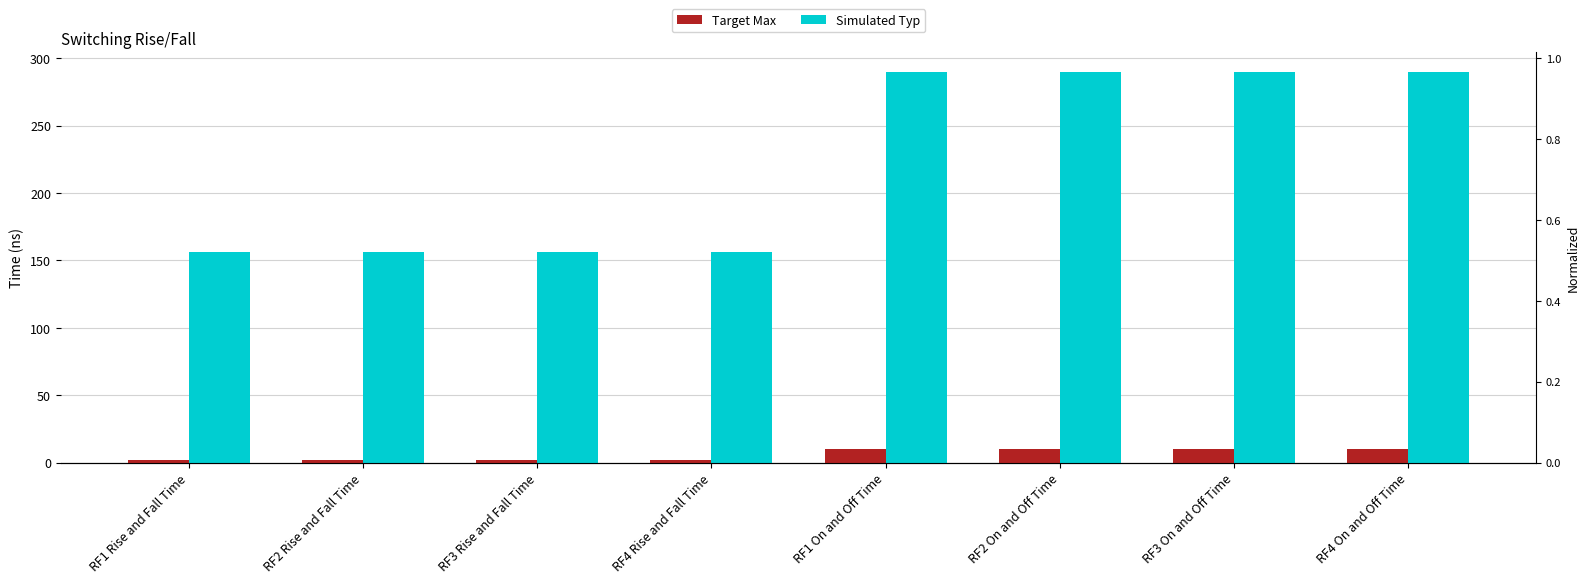

What is the spread (max minus min) of values at RF1 On and Off Time?

280